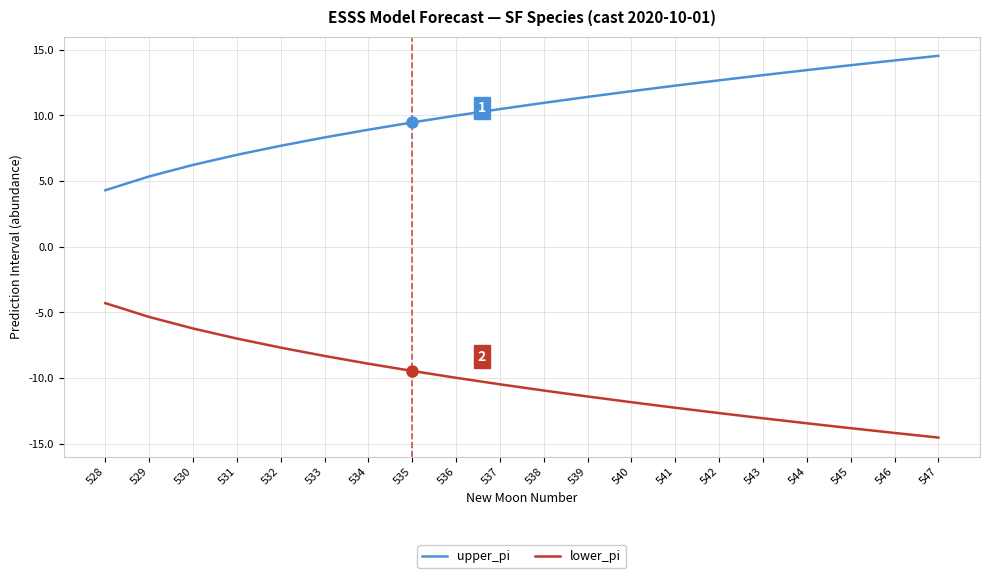

What is the average value of the upper_pi series?

10.3